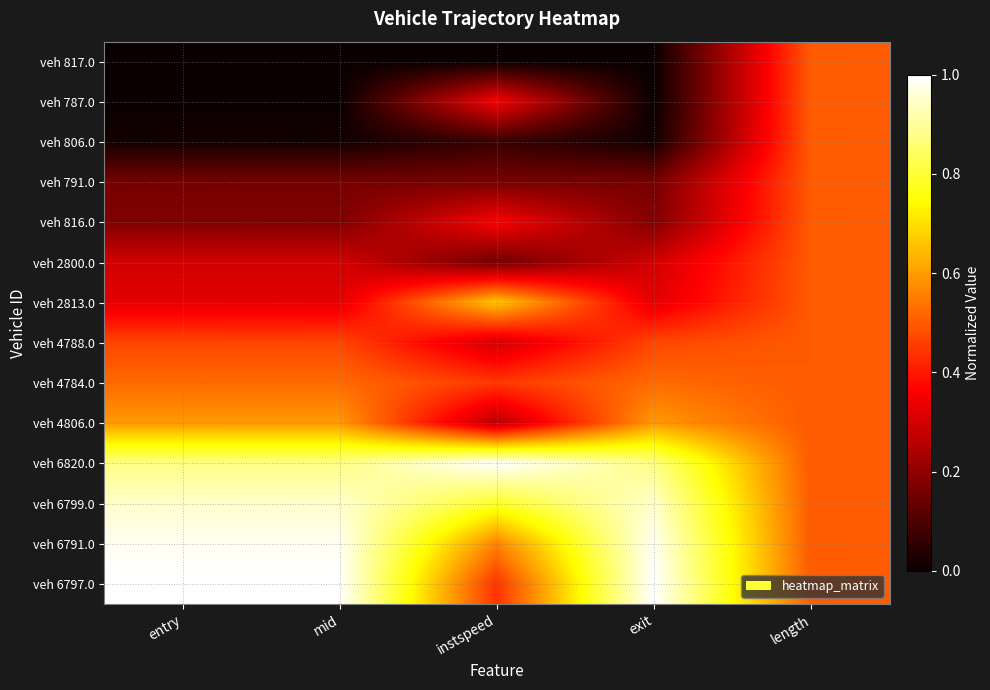

Which series has the largest range (max minus min)?

veh 6797.0